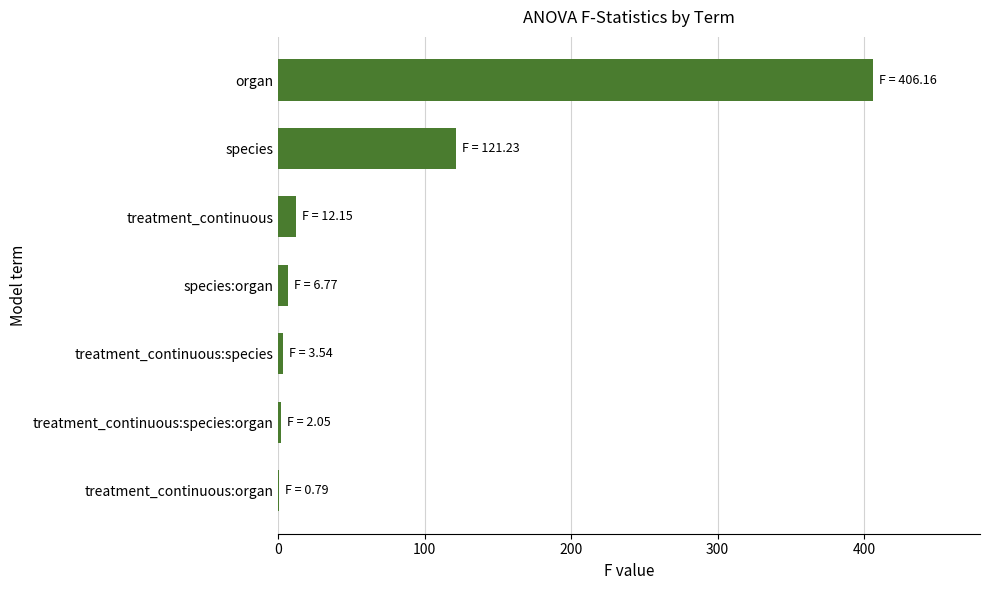

Which has a higher value, treatment_continuous:species:organ or species?

species